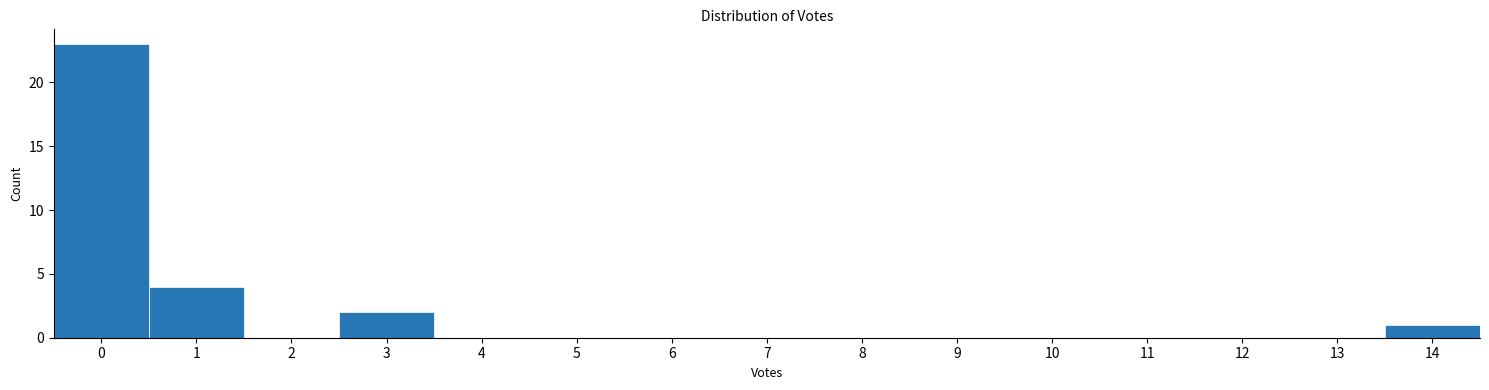

Reading left to right, list every bar in this chart as the range it spans on the x-axis followed by its height. The values are not printed on the chart, so give them approximately, as read against the axis.

-0.5 to 0.5: 23
0.5 to 1.5: 4
1.5 to 2.5: 0
2.5 to 3.5: 2
3.5 to 4.5: 0
4.5 to 5.5: 0
5.5 to 6.5: 0
6.5 to 7.5: 0
7.5 to 8.5: 0
8.5 to 9.5: 0
9.5 to 10.5: 0
10.5 to 11.5: 0
11.5 to 12.5: 0
12.5 to 13.5: 0
13.5 to 14.5: 1